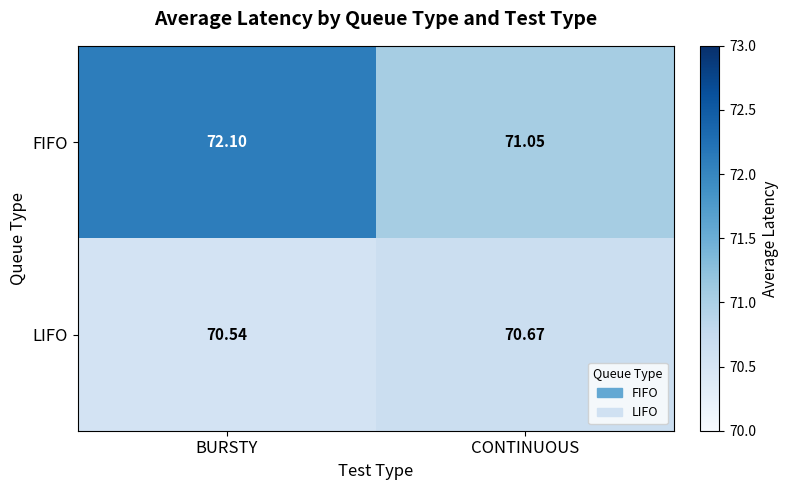

Rank the series by their average value, from lowest to highest.

LIFO, FIFO